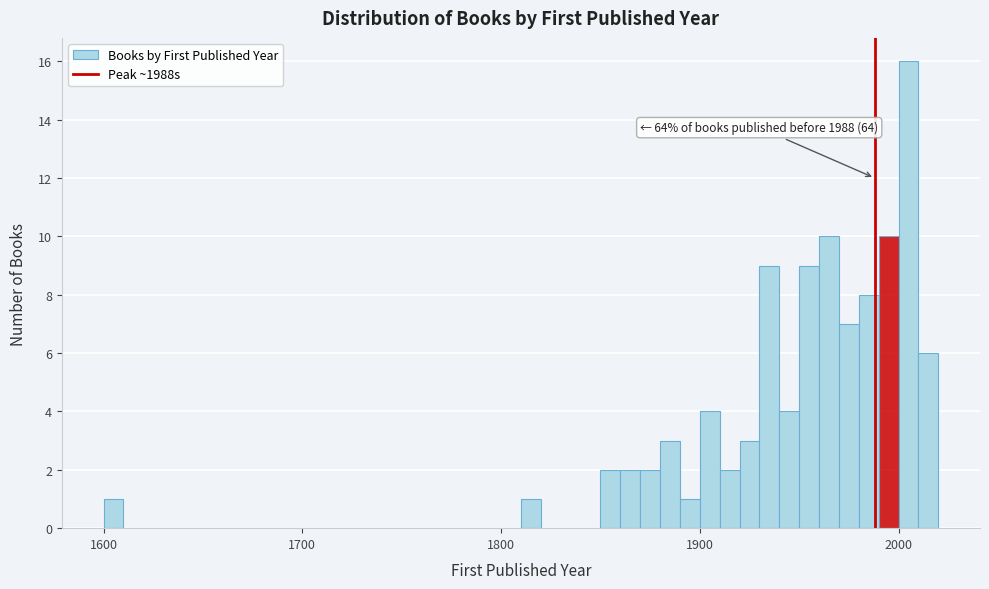

Around what value on the x-axis is the tallest bar? Give the approximate position of its centre, as read against the axis.

2010